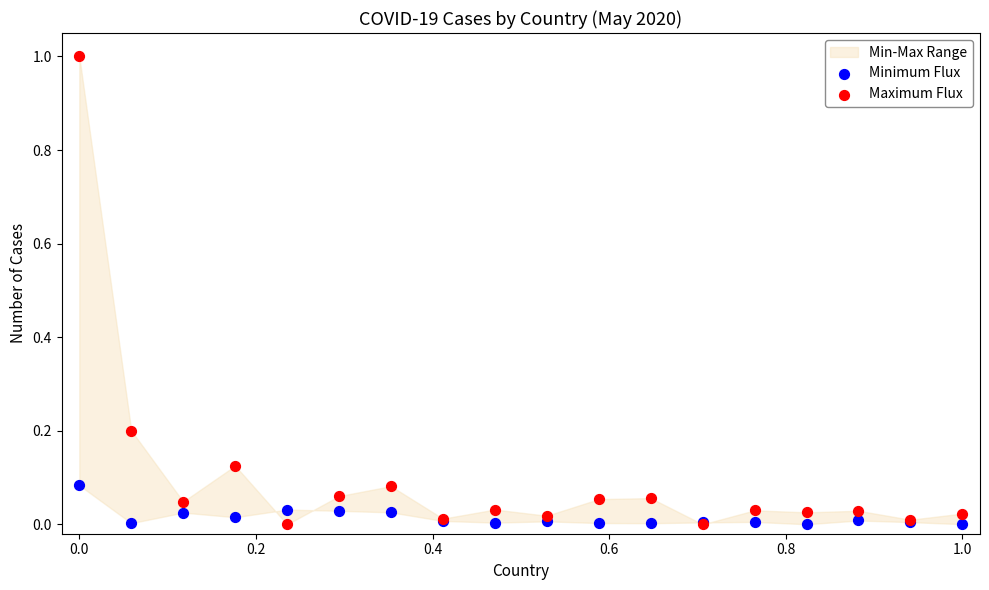

What is the X range (max minus min) for the scatter plot?

1.0